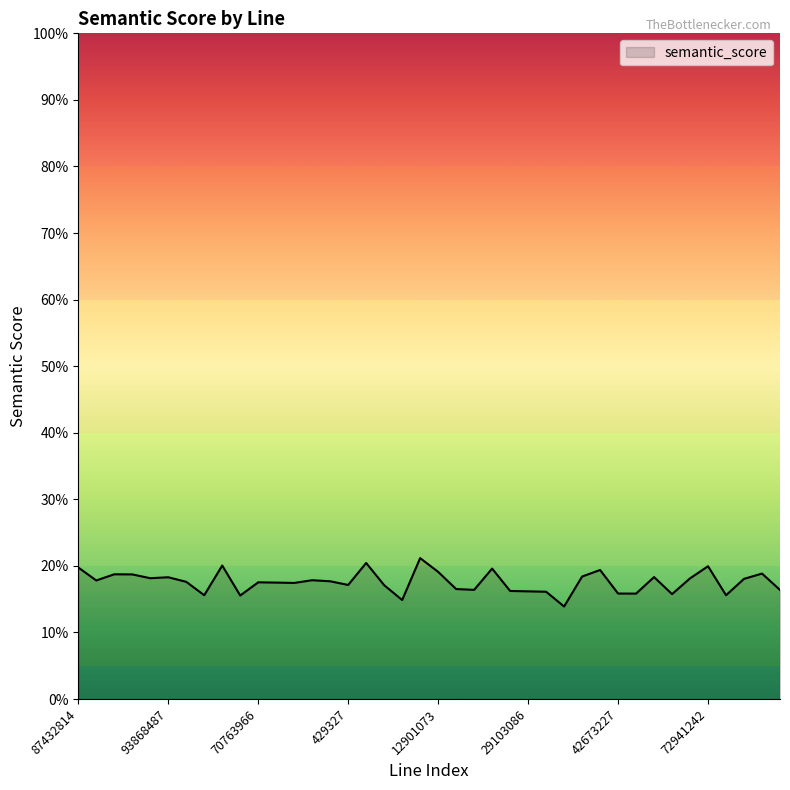

How many categories are shown in the chart?

40